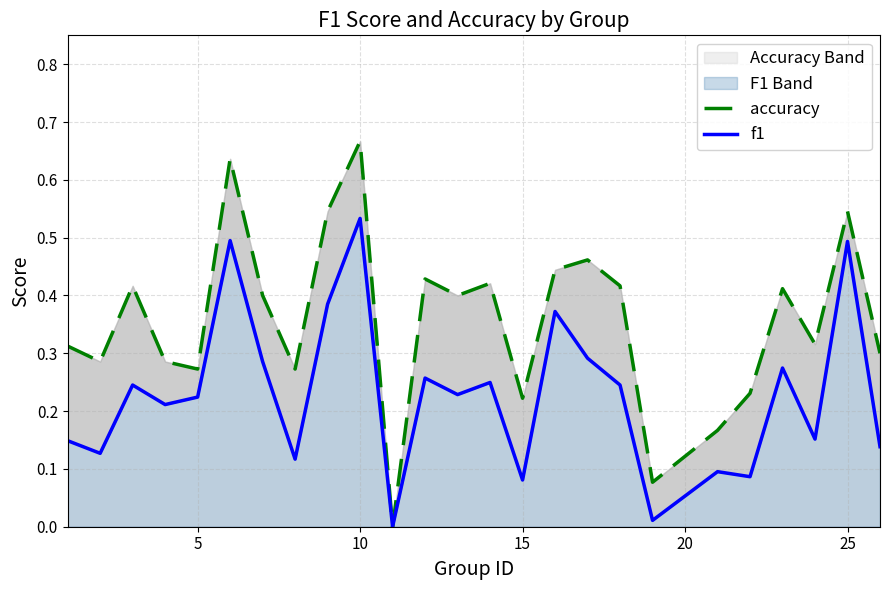

In f1, how many points are lower than both neighbors (excluding endpoints)?

9